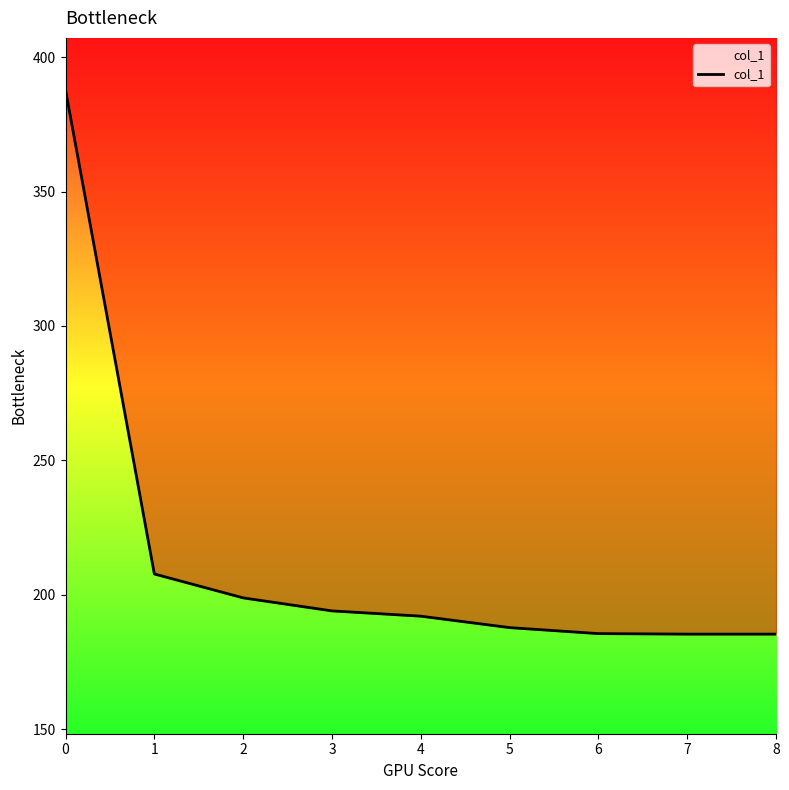

How many values are below 191?

4